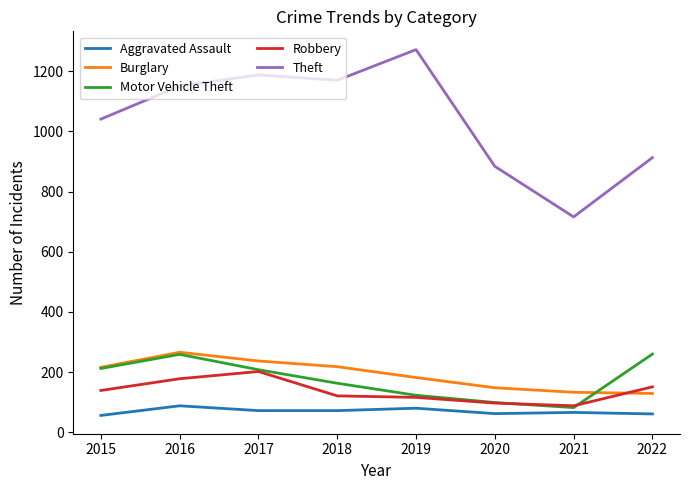

What is the total value across all series at 2022?

1514